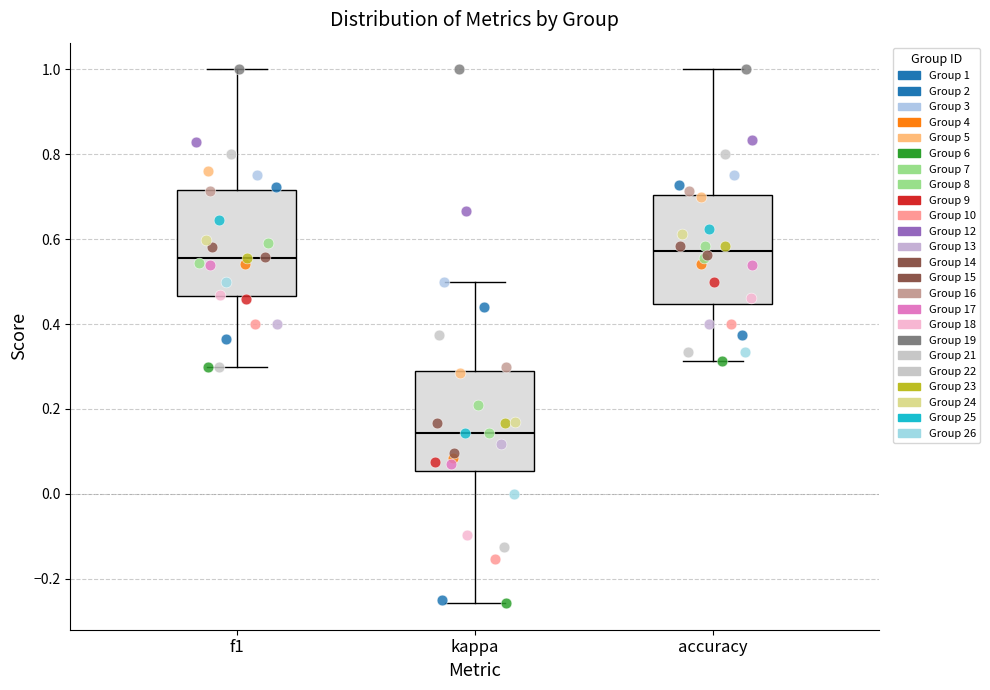

Reading left to right, read every box against the y-axis: the position of its median line, the range the box covers, and the ends of its whiskers. The values are not printed on the chart, so give them approximately, as read against the axis.

f1: median 0.56, box 0.46 to 0.72, whiskers 0.30 to 1.00
kappa: median 0.14, box 0.06 to 0.28, whiskers -0.26 to 0.50
accuracy: median 0.58, box 0.44 to 0.70, whiskers 0.32 to 1.00